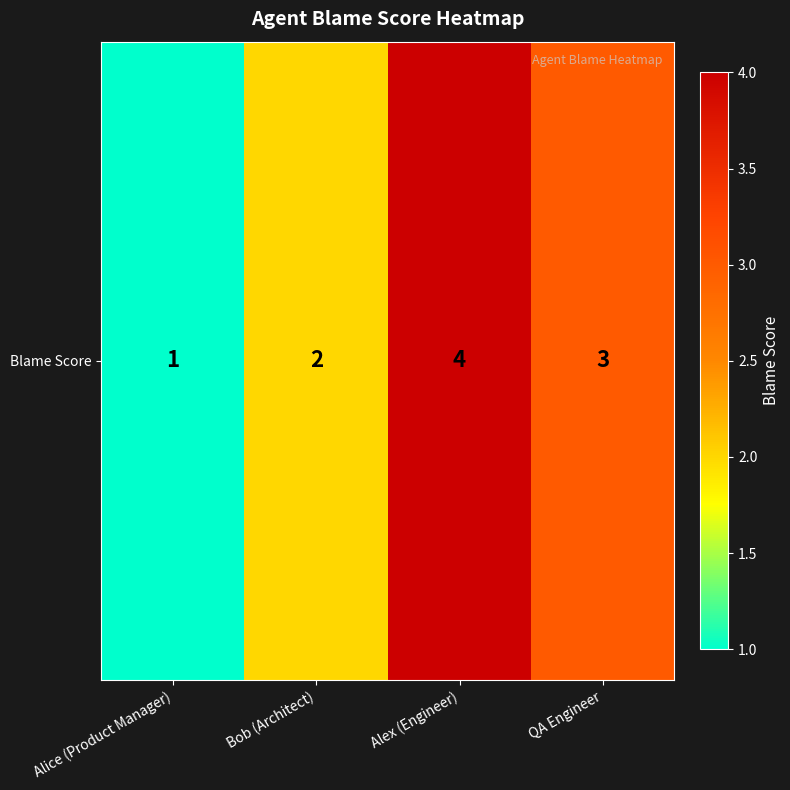

What is the maximum value shown in the chart?

4